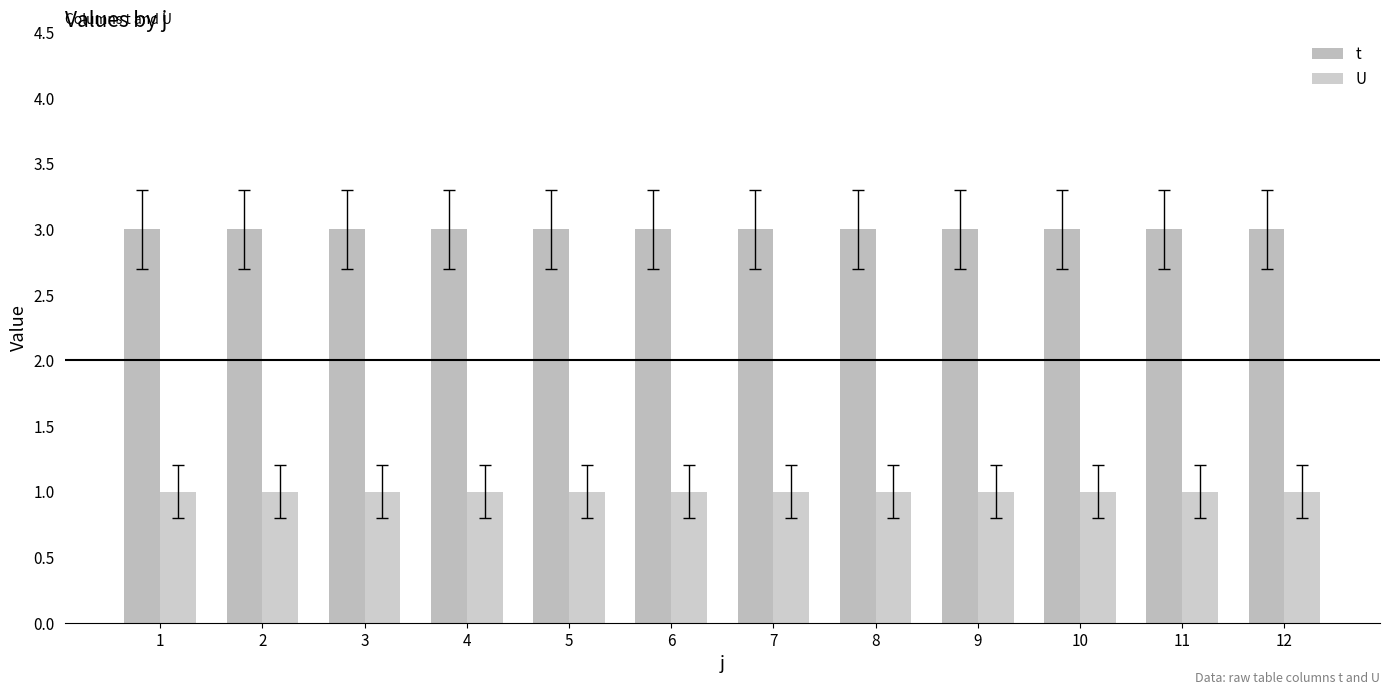

What is the sum of all U values?

12